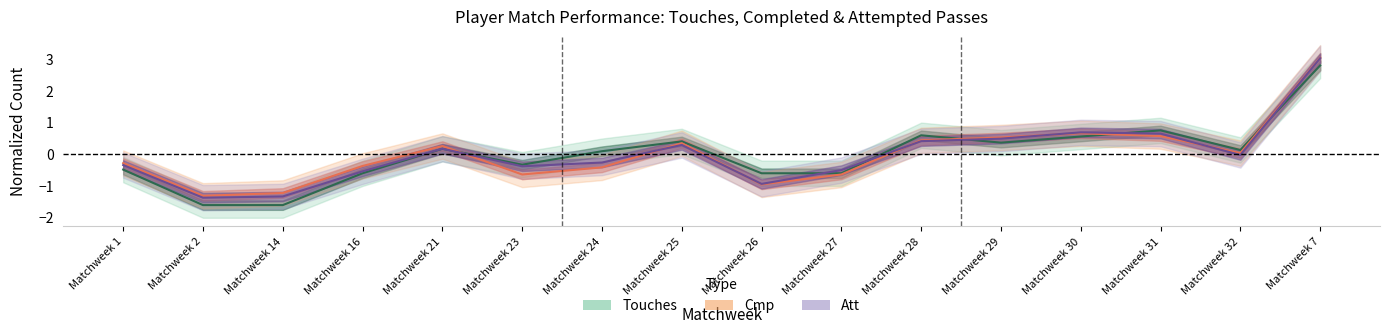

True or false: Att and Cmp cross at least once.

True